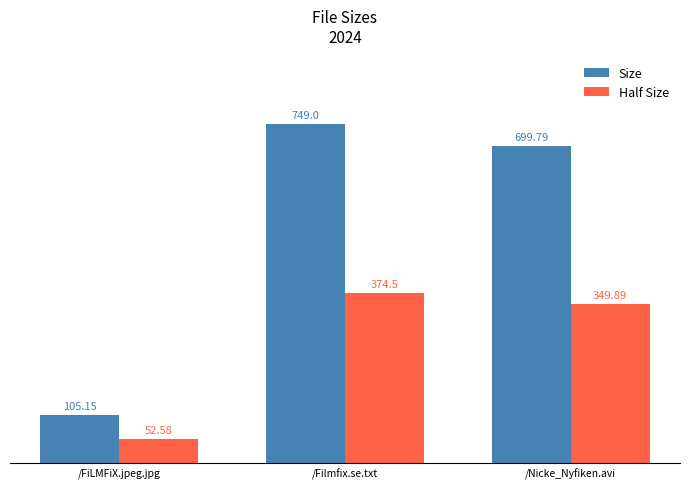

What is the minimum value shown in the chart?

52.6